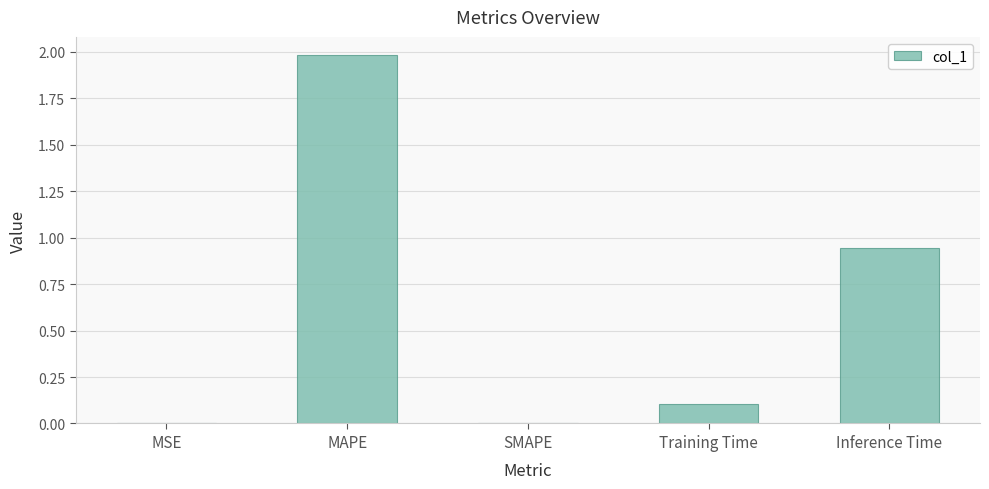

What is the maximum value shown in the chart?

2.0